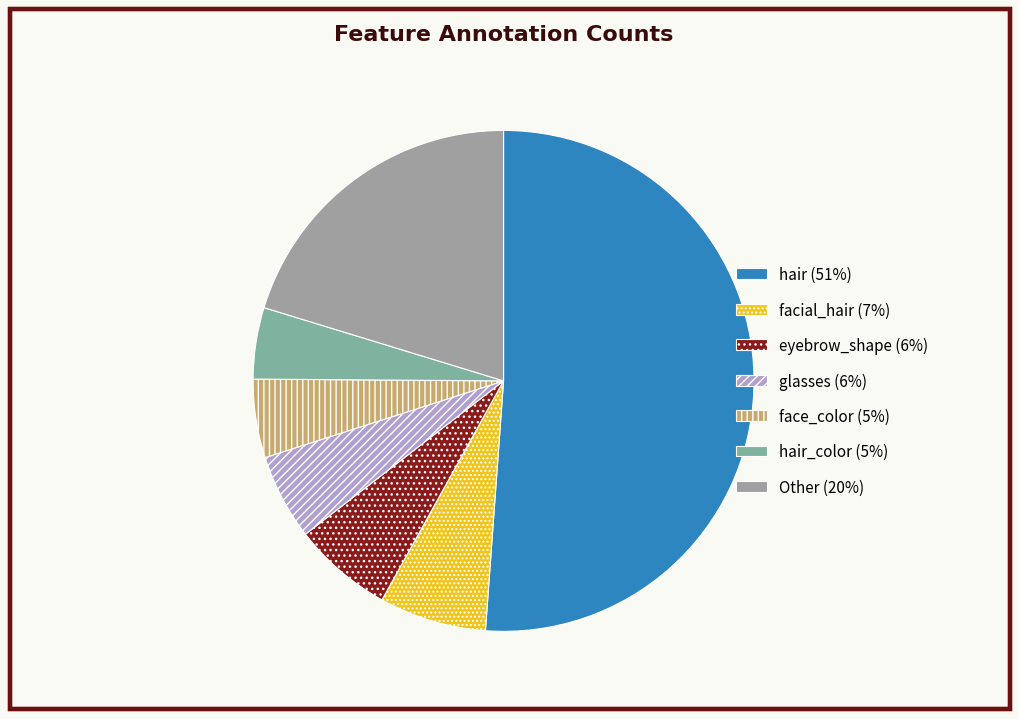

How many slices are in this pie chart?

7